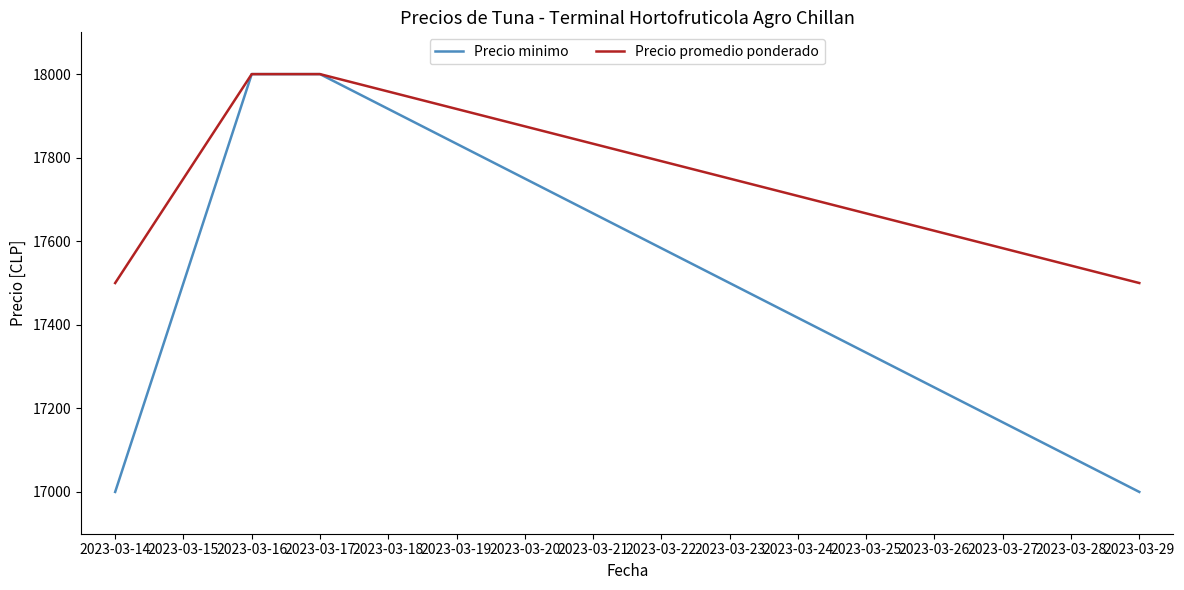

Rank the series at 2023-03-14 from highest to lowest value.

Precio promedio ponderado, Precio minimo